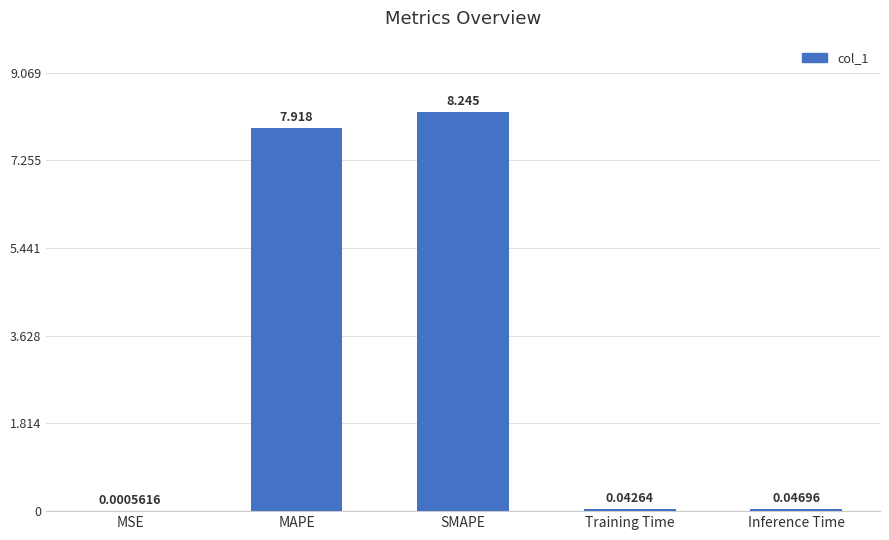

Between SMAPE and Training Time, which is larger?

SMAPE